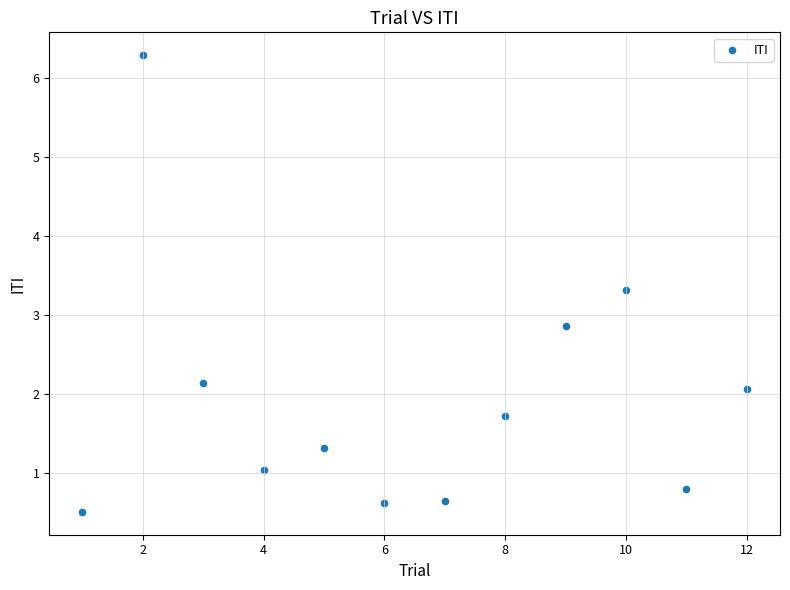

What is the range of X values (max minus min)?

11.0